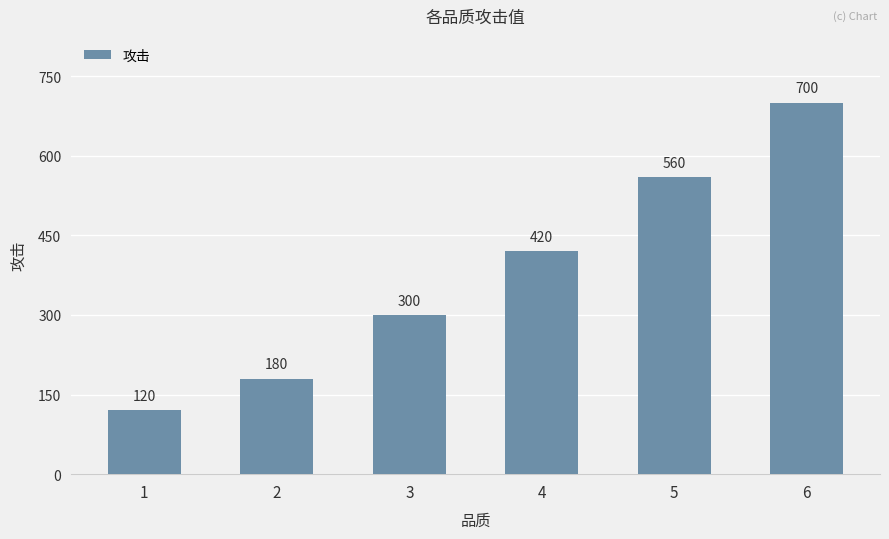

Between 3 and 4, which is larger?

4